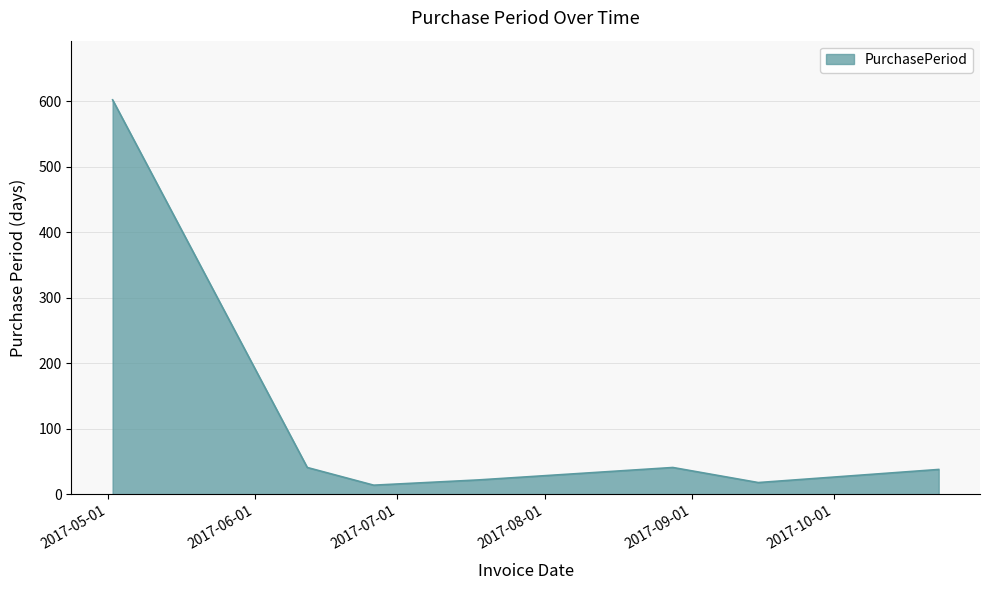

How many interior local valleys (lower than both neighbors) does the data have?

2